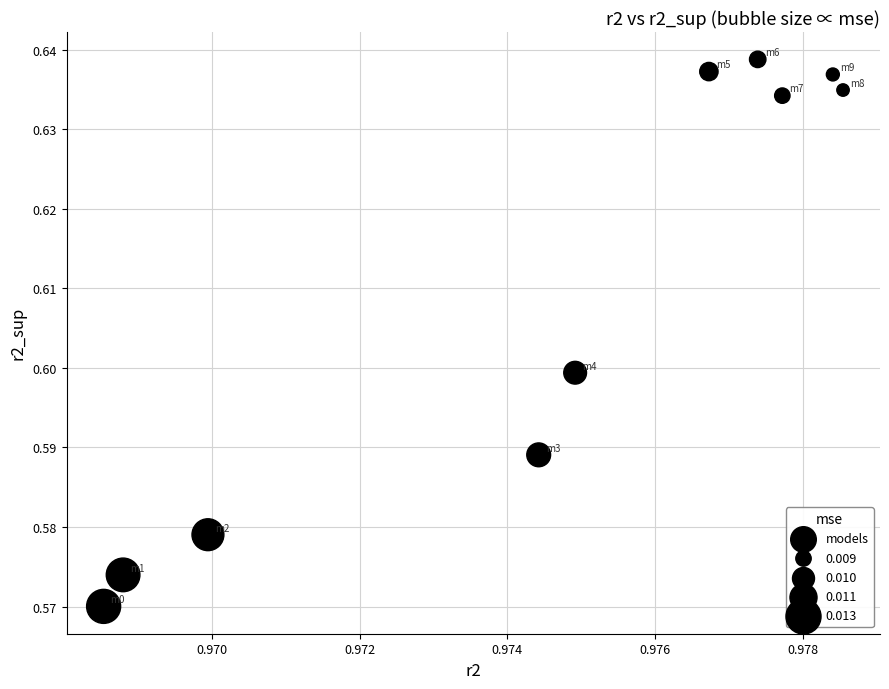

What is the average X value?

1.0